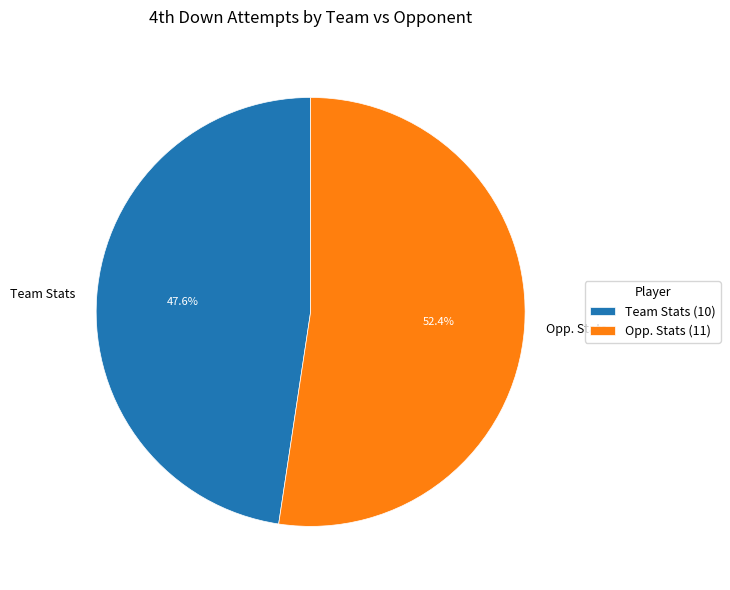

To the nearest percent, what portion does Team Stats represent?

48%